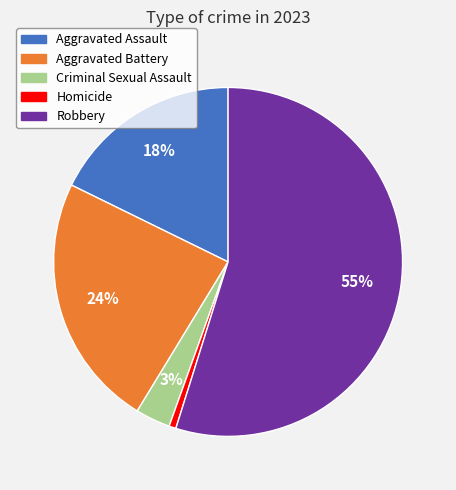

The Aggravated Battery slice represents 13% of the pie. True or false?

False